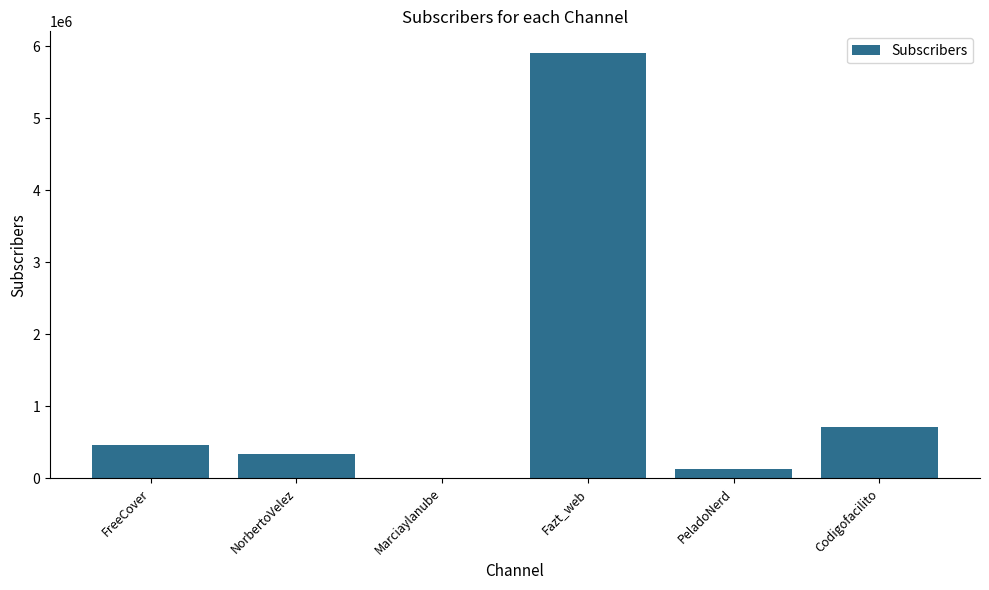

What is the sum of all values?

7545440